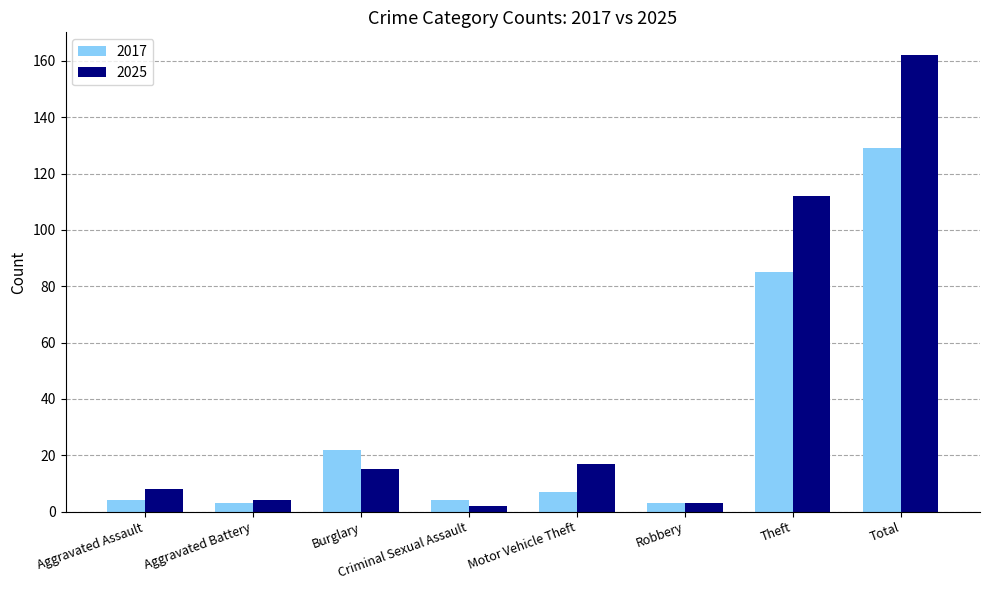

Rank the series at Theft from lowest to highest value.

2017, 2025